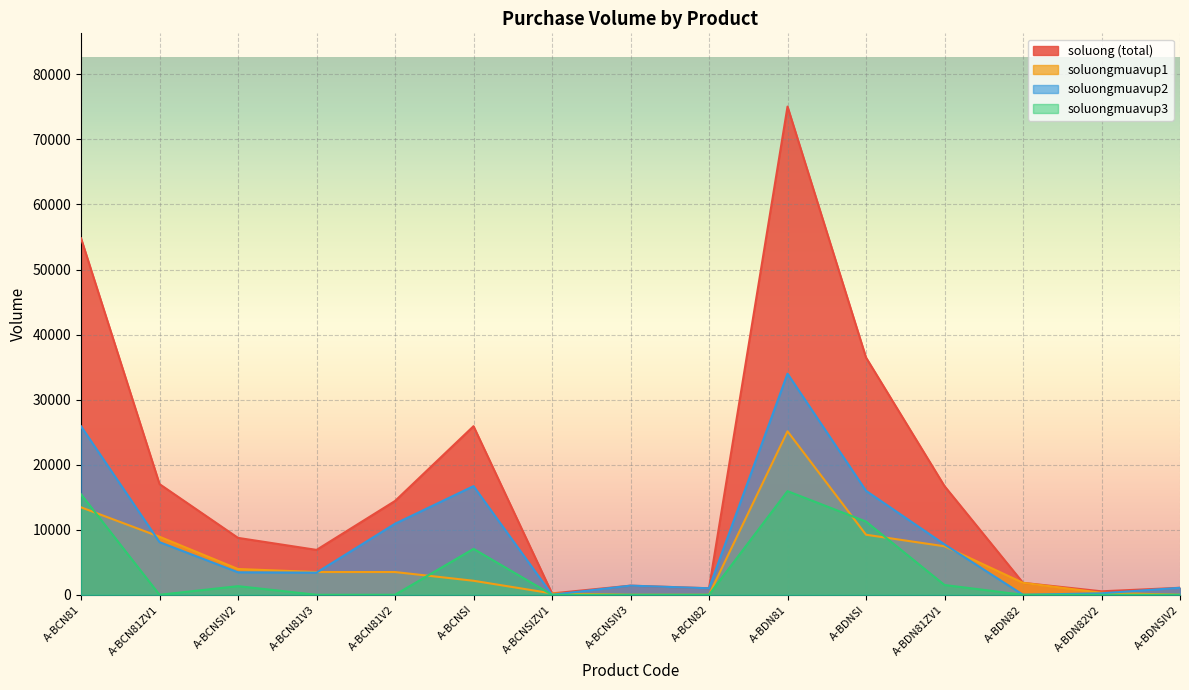

Which series has the largest total across all categories?

soluong (total)